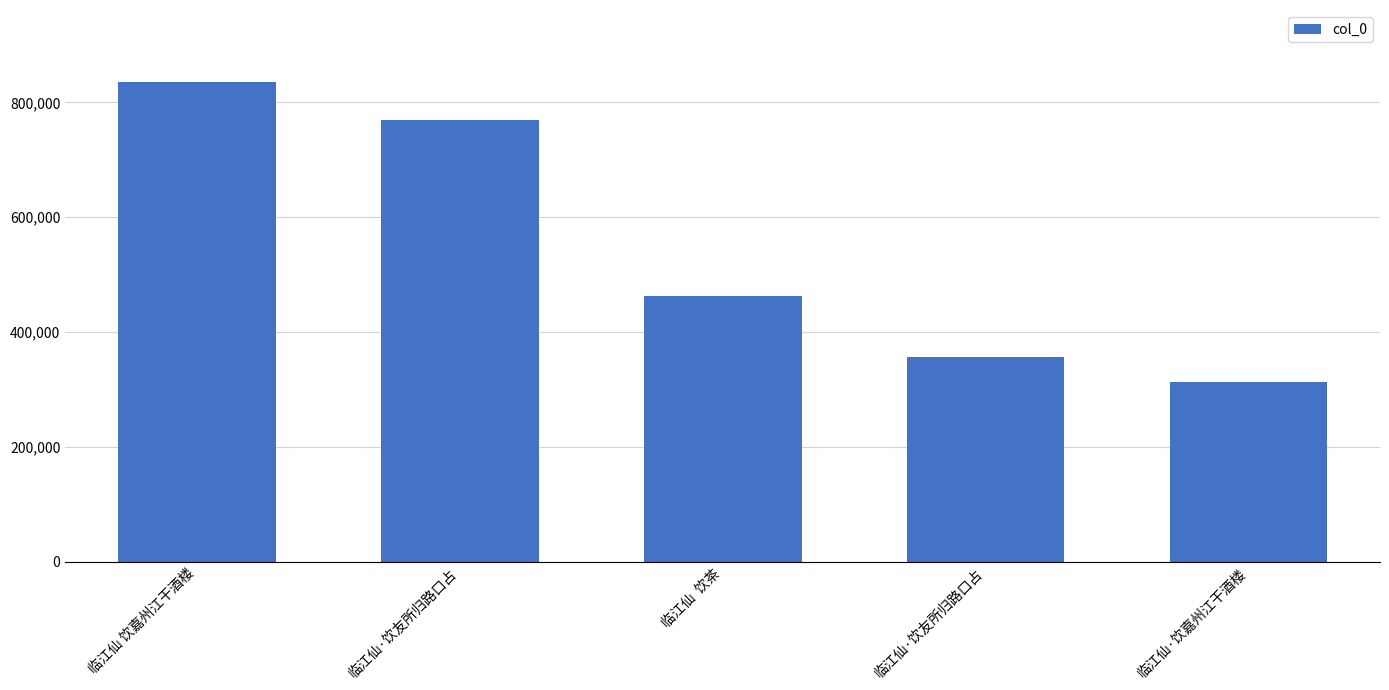

What is the minimum value shown in the chart?

313113